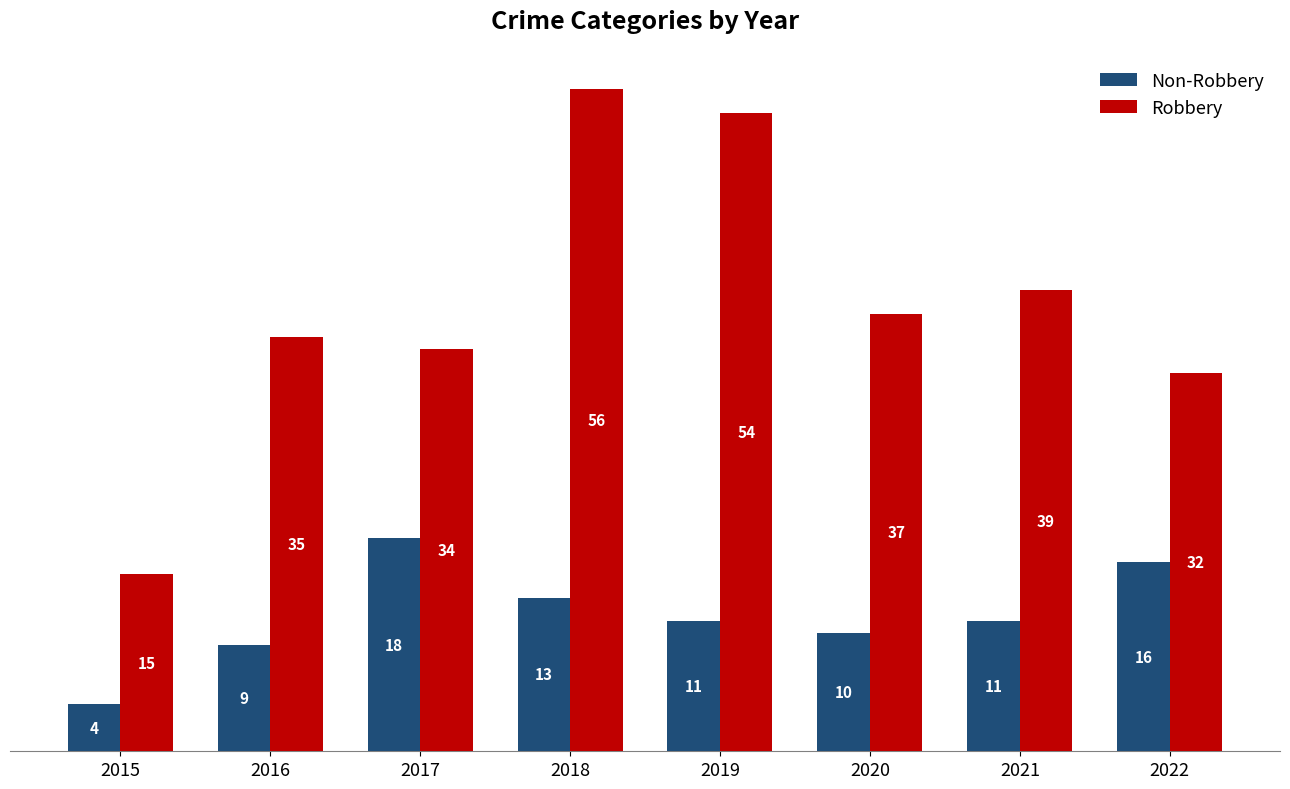

What is the sum of all Non-Robbery values?

92